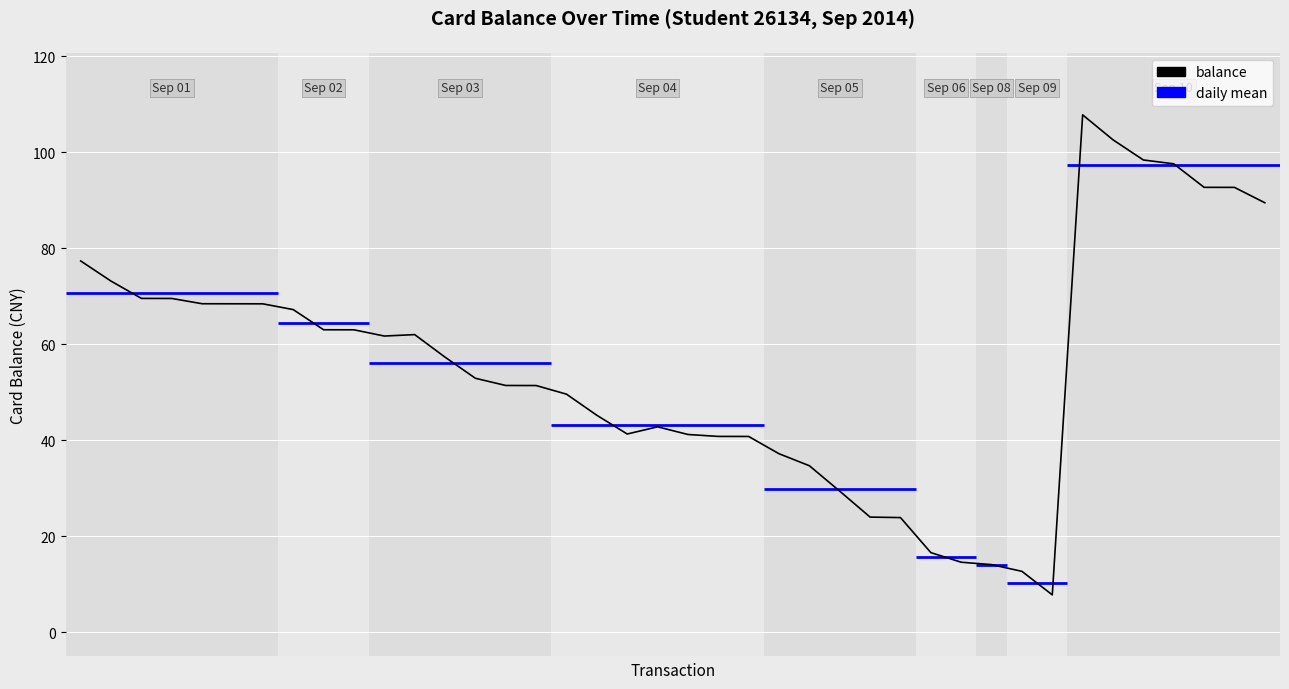

What is the change in value from 16 to 39?

+39.9